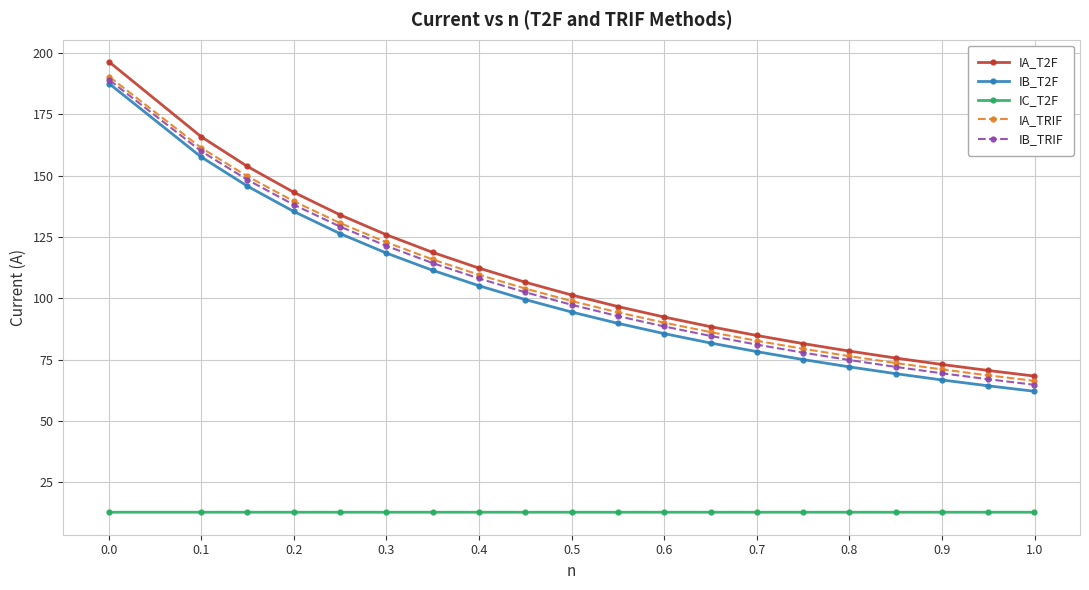

What is the minimum value shown in the chart?

12.7